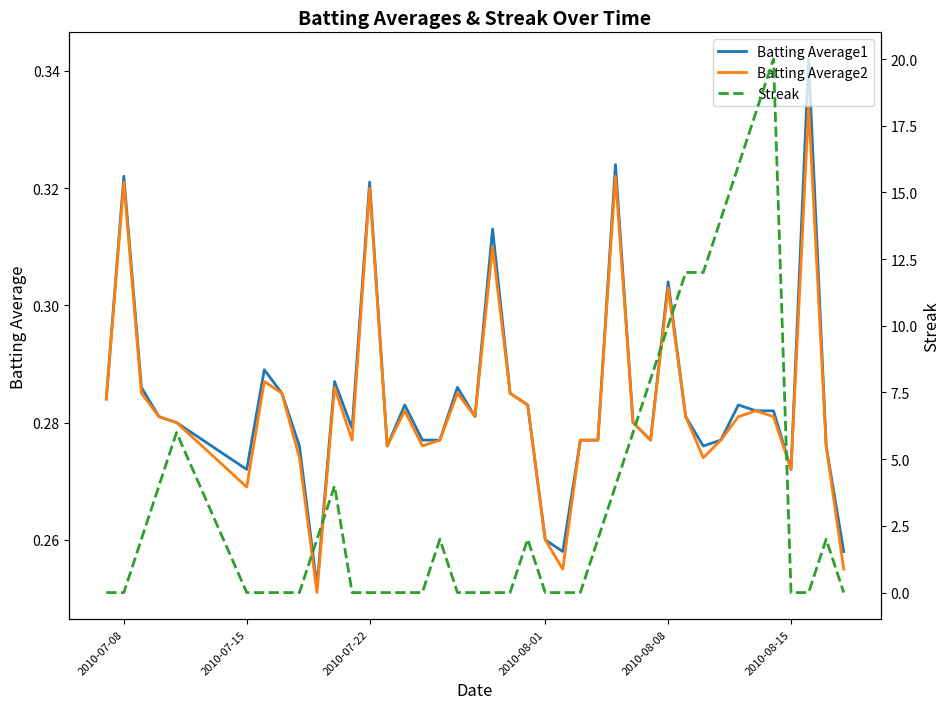

What are all the series names shown in the legend?

Batting Average1, Batting Average2, Streak